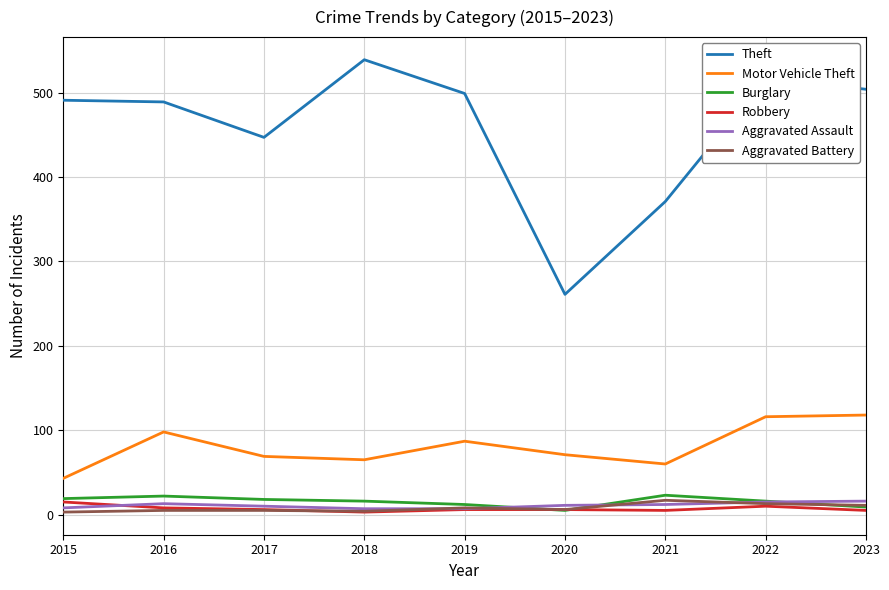

True or false: Theft and Burglary intersect in this chart.

False